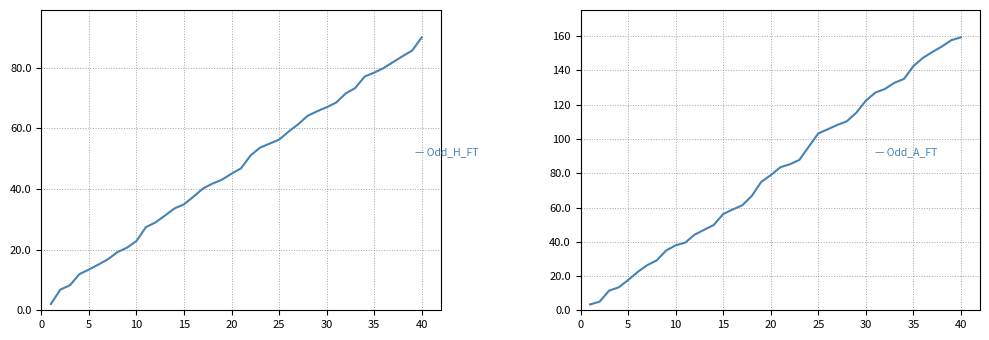

Which series has the largest total across all categories?

Odd_A_FT